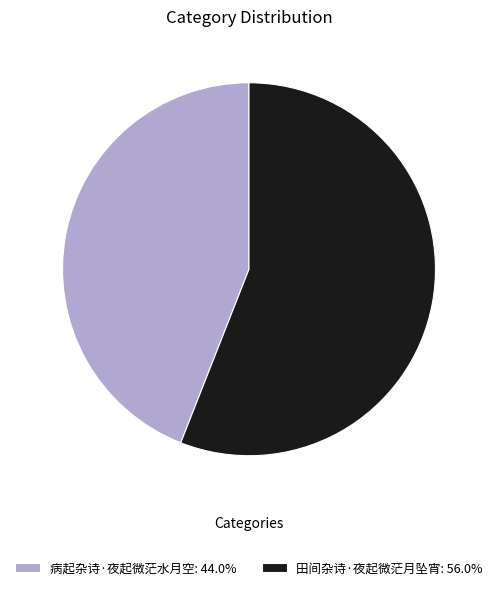

Does 病起杂诗·夜起微茫水月空: 44.0% account for over 50% of the chart?

No